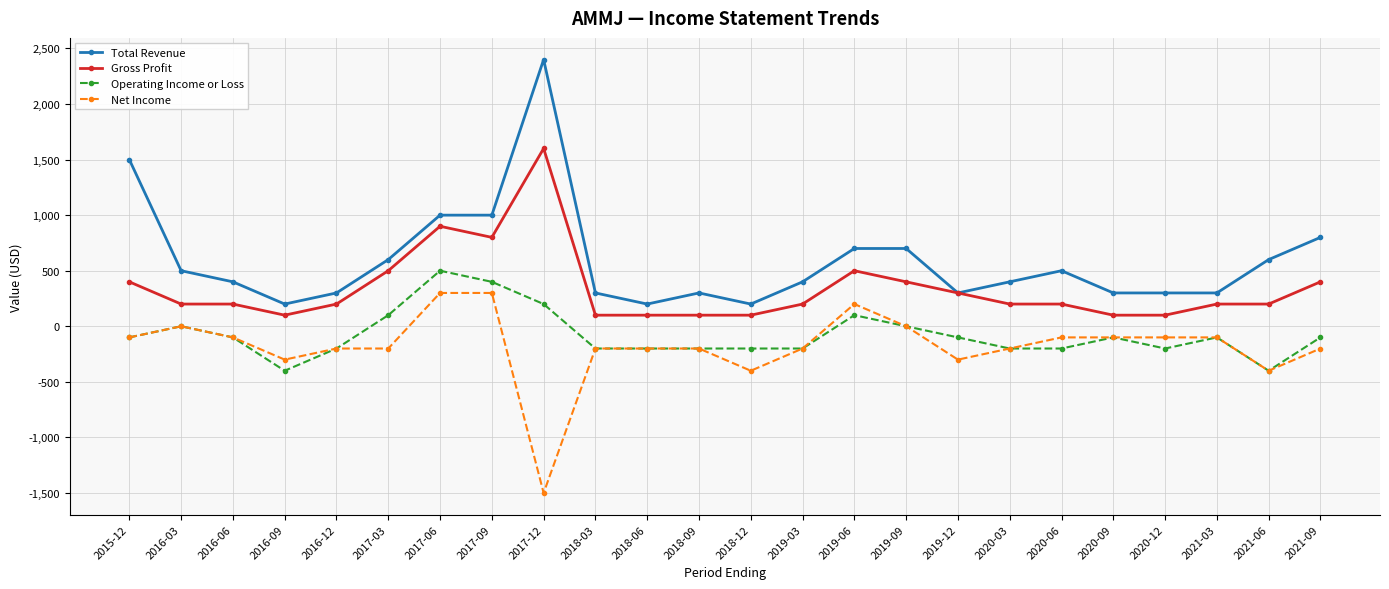

Which series has the largest total across all categories?

Total Revenue